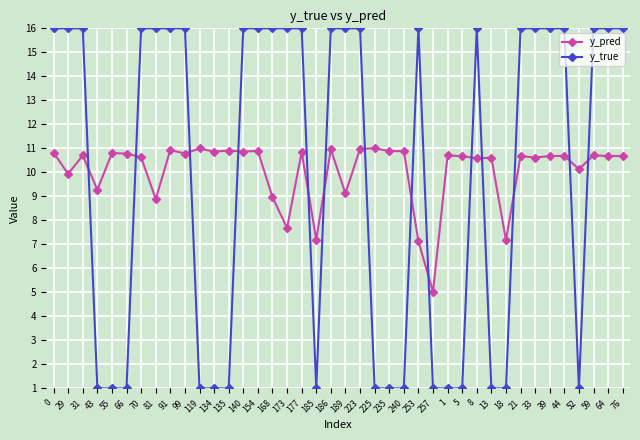

What is the value of the y_pred point at the 4th from the left?

9.3